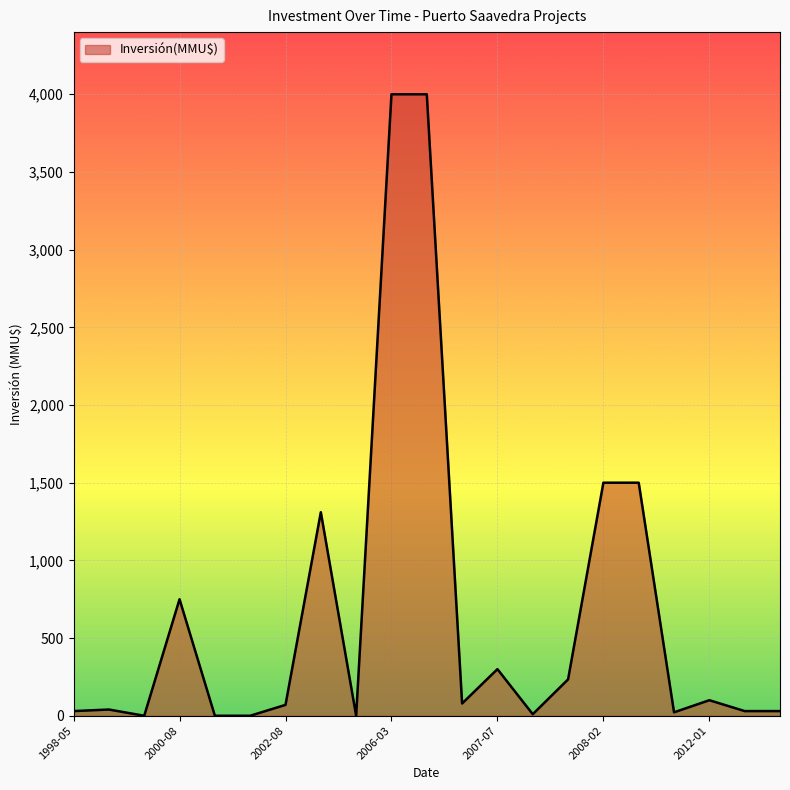

What is the greatest value displayed?

4000